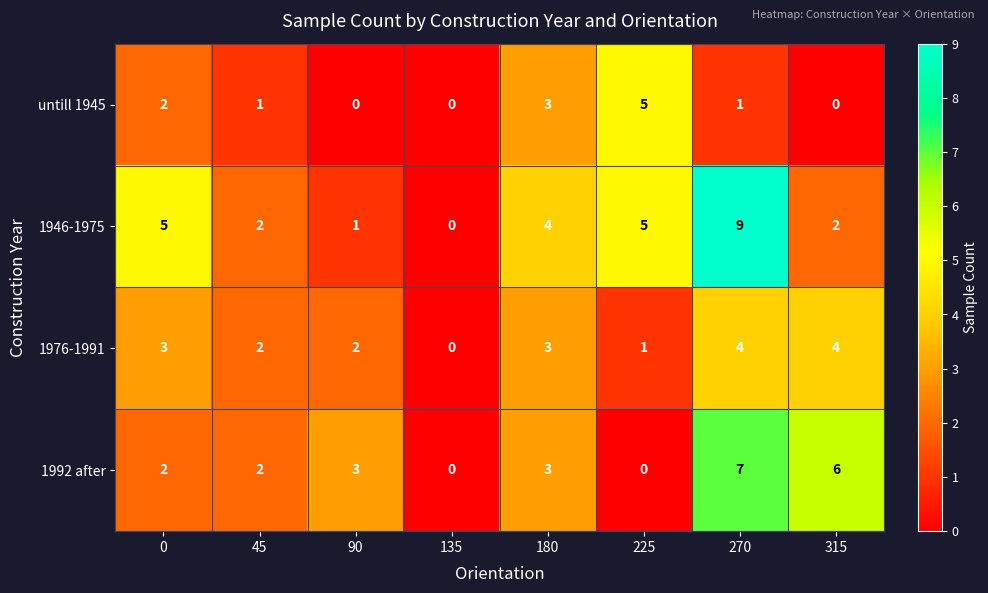

What is the difference between the second highest and second lowest values in the 1976-1991 series?

3